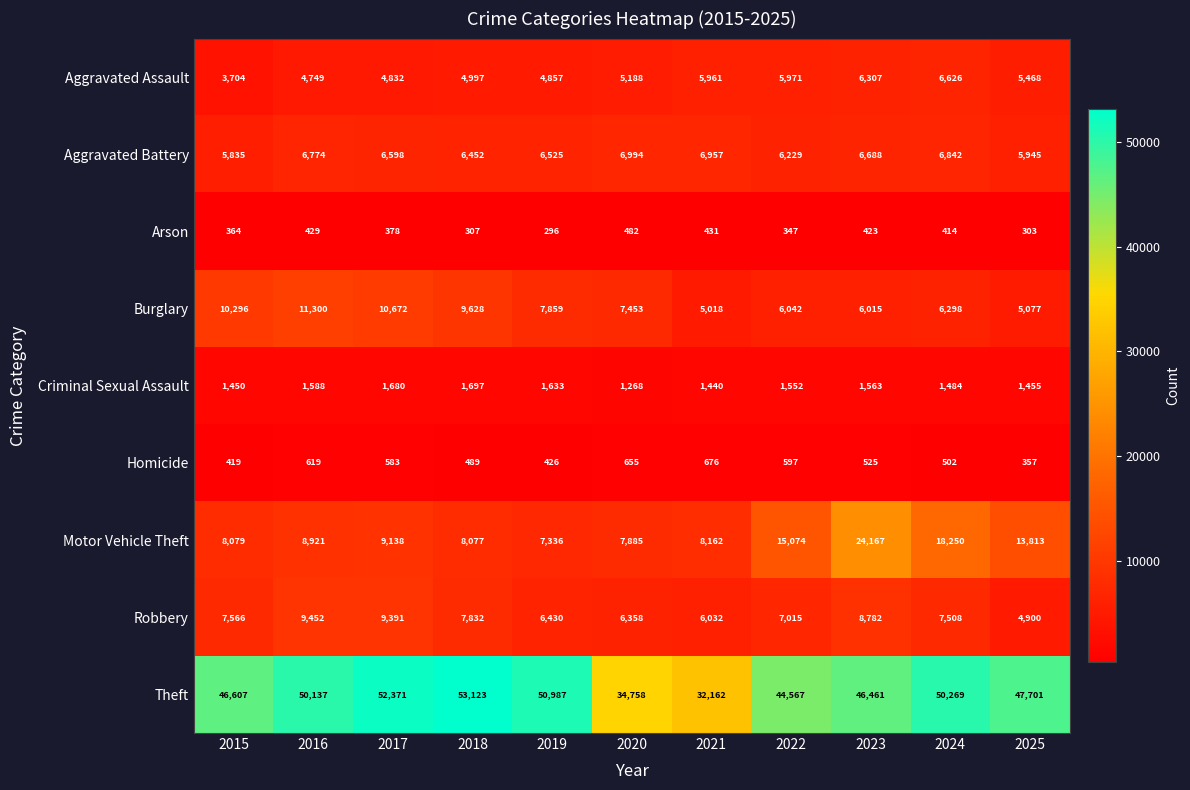

The Aggravated Battery series shows 5835 at 2015. True or false?

True